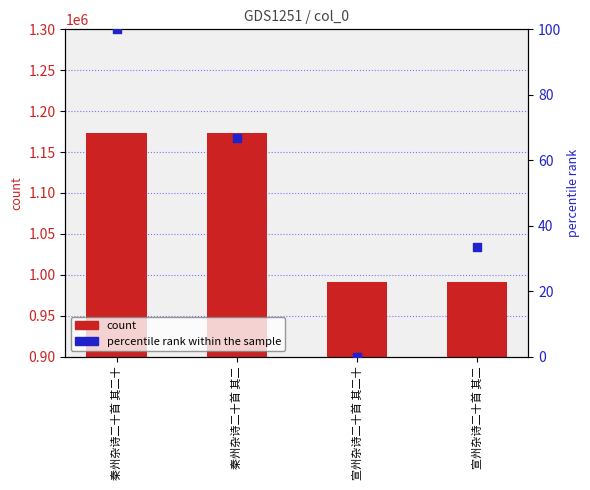

Is the value of count at 秦州杂诗二十首 其二 greater than the value of percentile rank within the sample at 秦州杂诗二十首 其二?

Yes